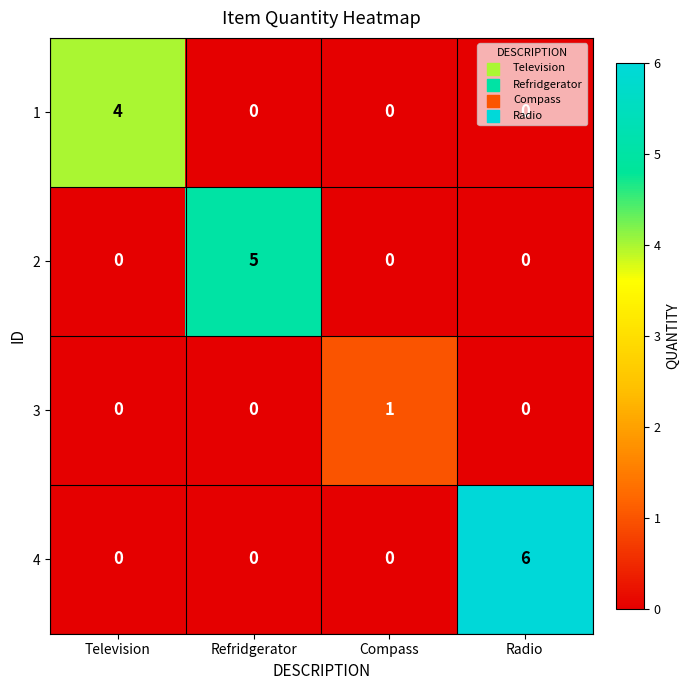

What is the difference between the 1 values at Television and Radio?

4